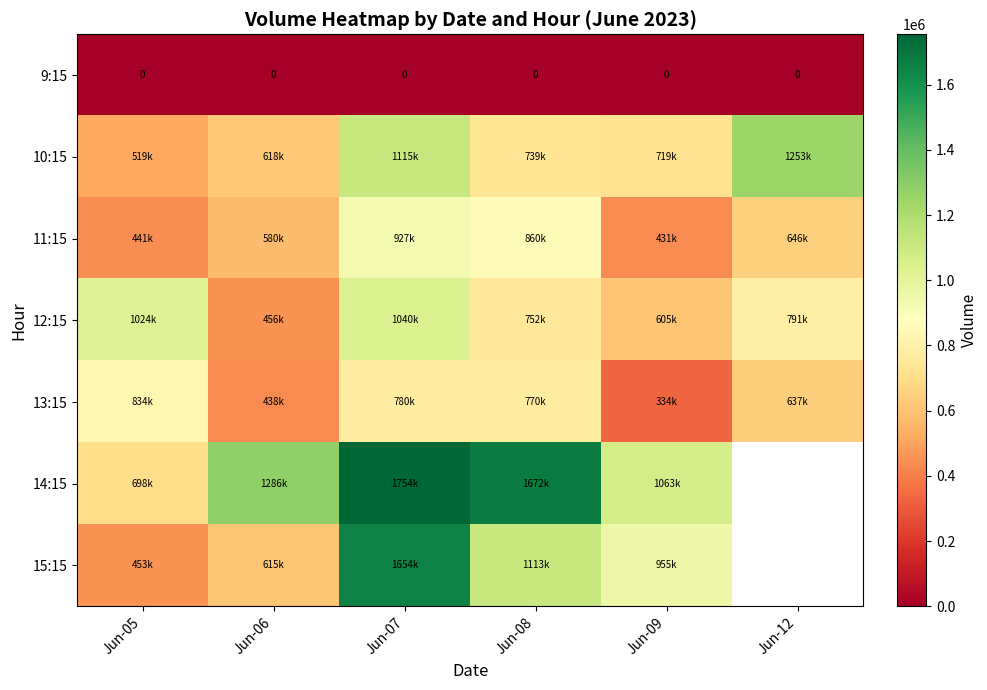

Rank the series by their maximum value, from highest to lowest.

14:15, 15:15, 10:15, 12:15, 11:15, 13:15, 9:15